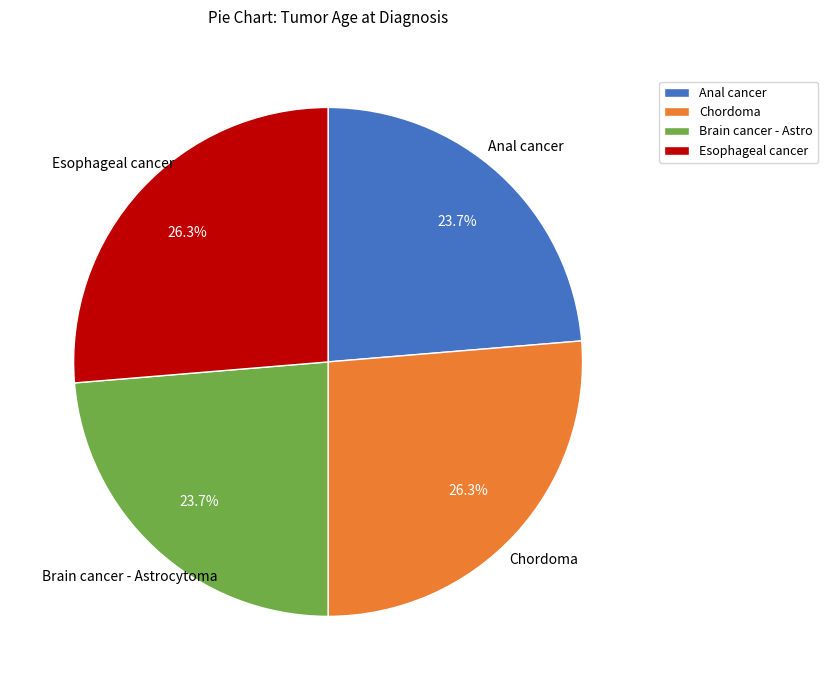

Combined, what portion of the pie is Chordoma and Brain cancer - Astrocytoma?

50.0%